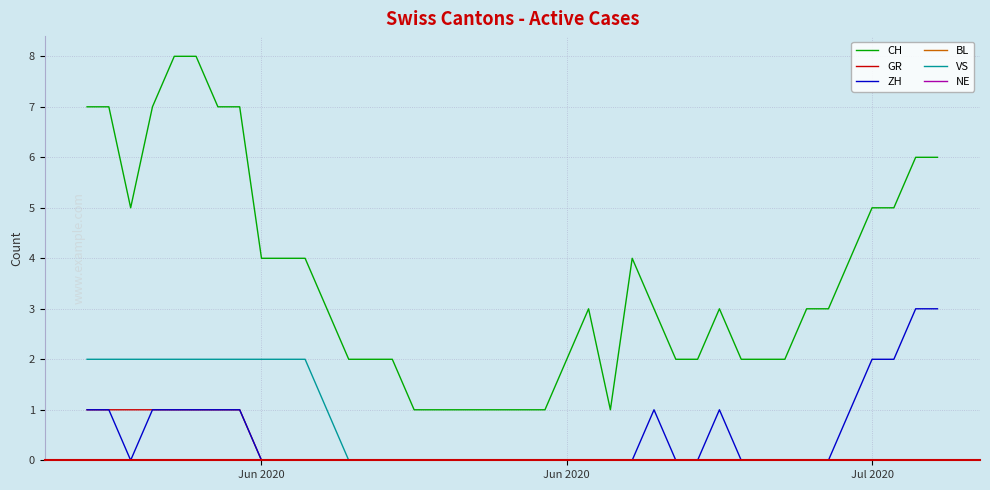

True or false: GR has more than 2 interior local peaks.

False